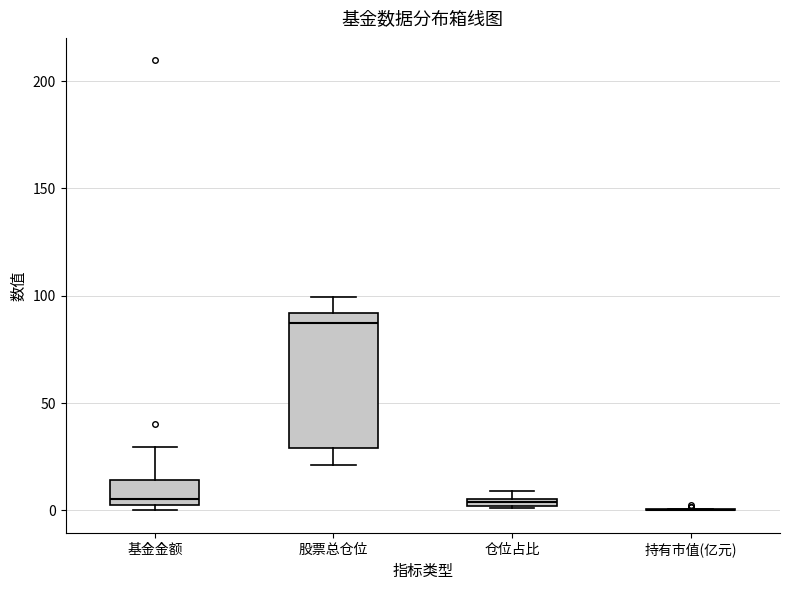

Where does the median line of the box for 股票总仓位 sit on the y-axis? The values are not printed on the chart, so give them approximately, as read against the axis.

85